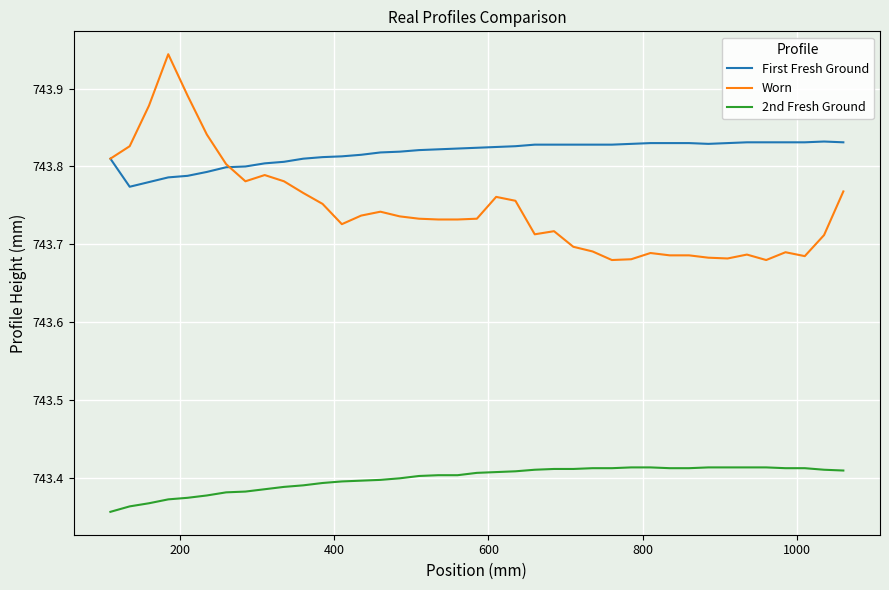

True or false: First Fresh Ground and 2nd Fresh Ground intersect in this chart.

False